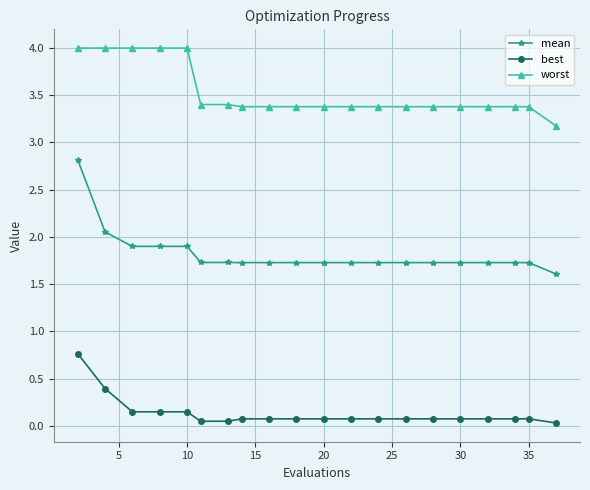

What is the difference between the maximum and minimum values in the worst series?

0.8